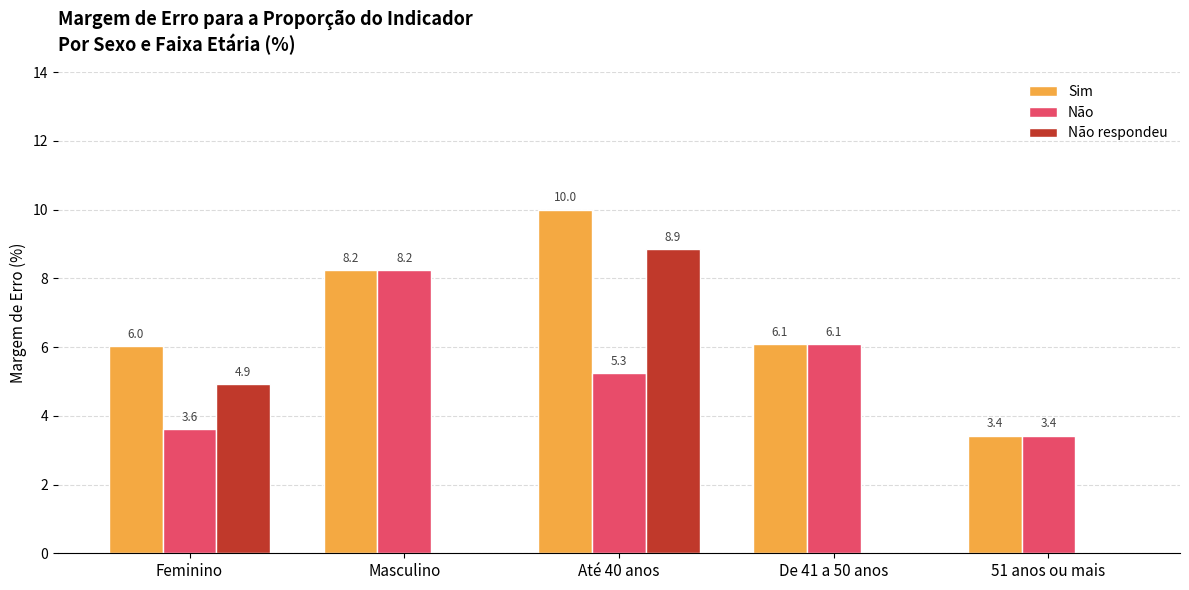

How many distinct data groups are displayed?

3